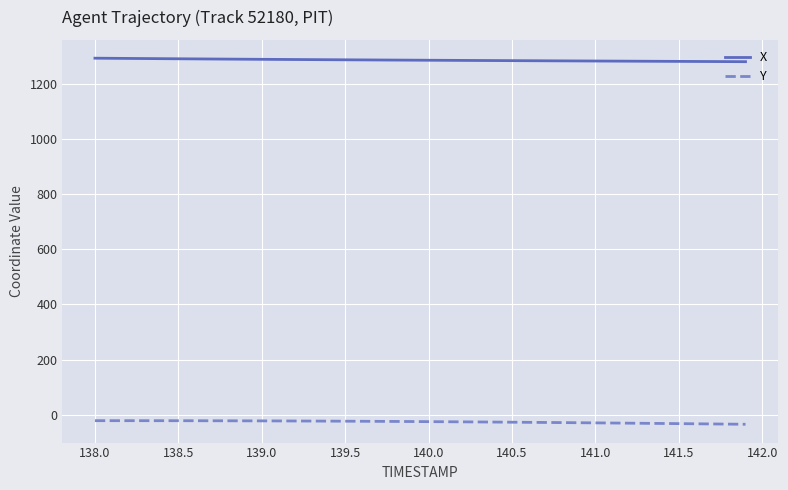

What is the difference between the maximum and minimum values in the Y series?

13.1